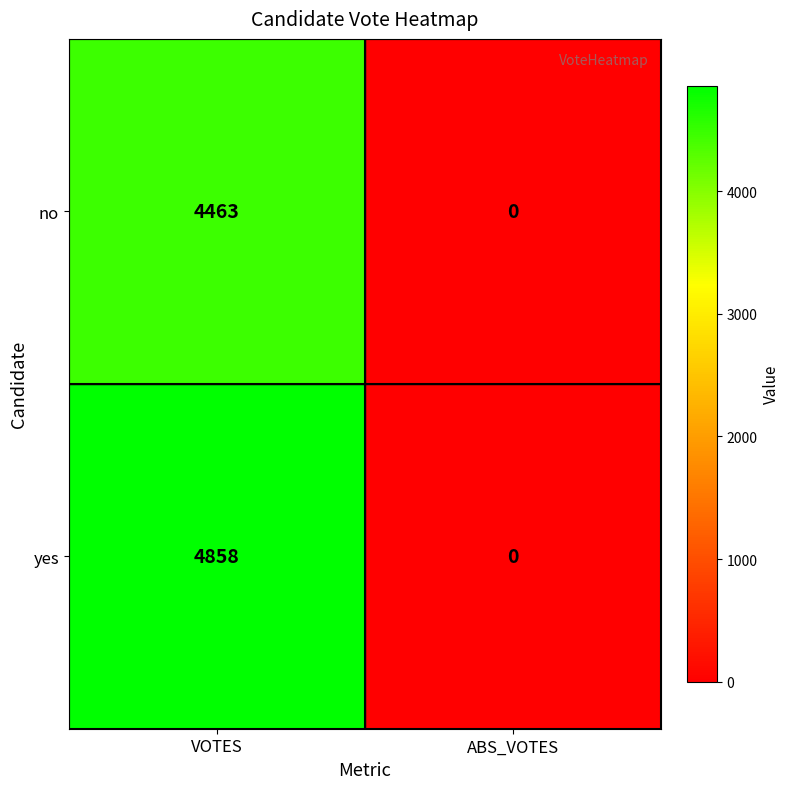

At which category is the sum across all series the highest?

VOTES